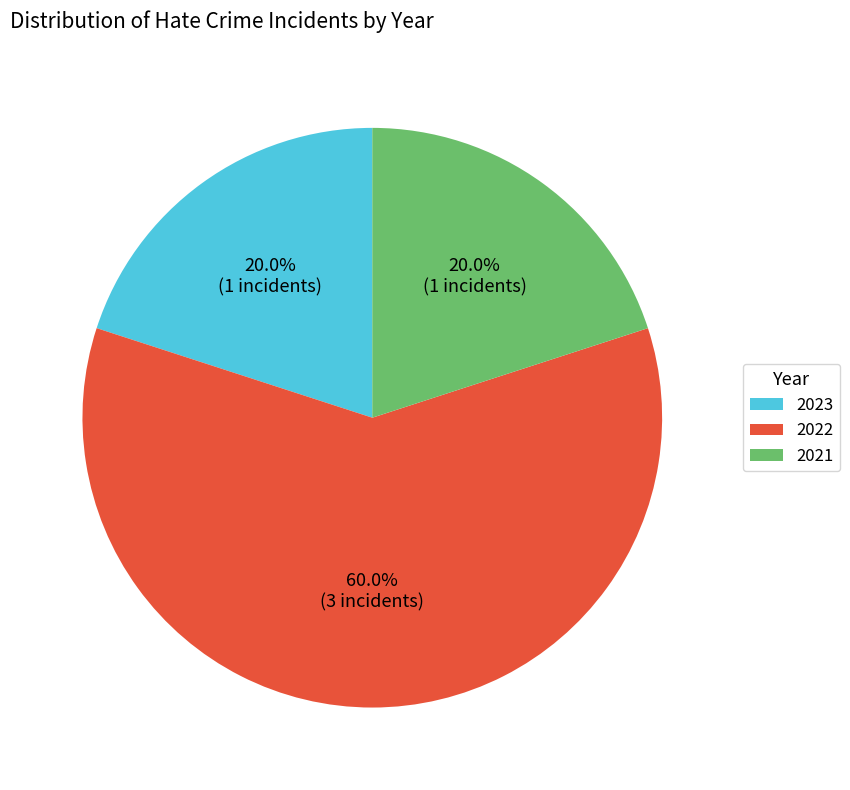

What is the largest slice in the pie chart?

2022